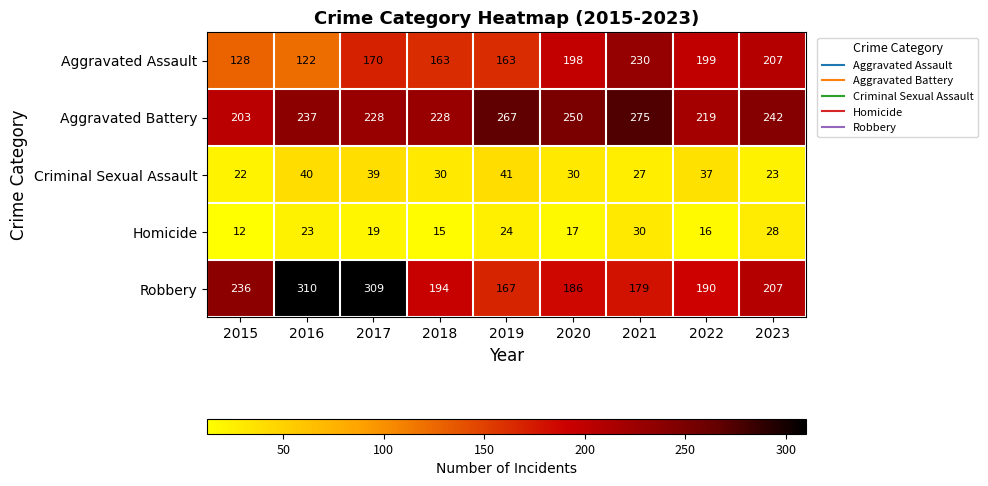

At which label does Aggravated Battery reach its minimum?

2015